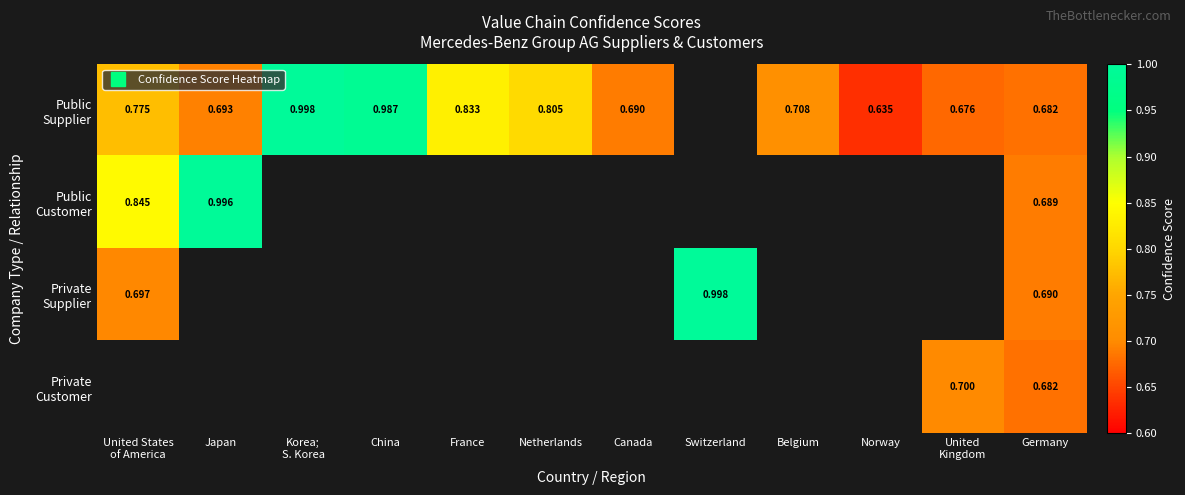

What is the minimum value for Private Supplier?

0.7